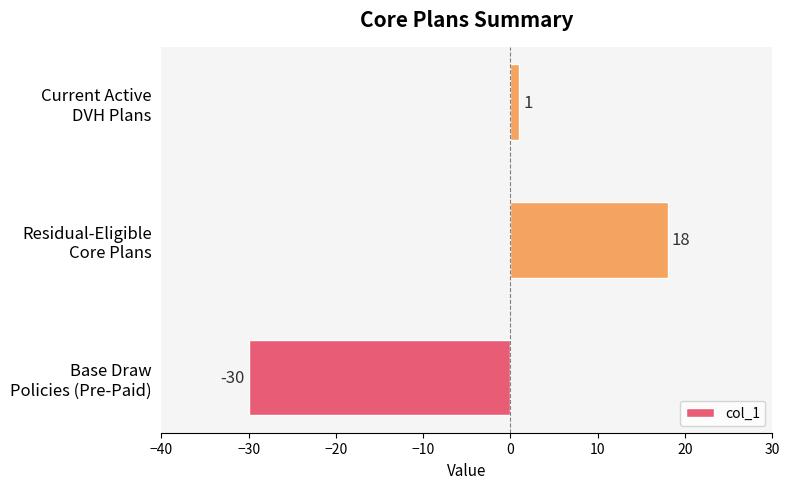

What is the sum of all values?

-11